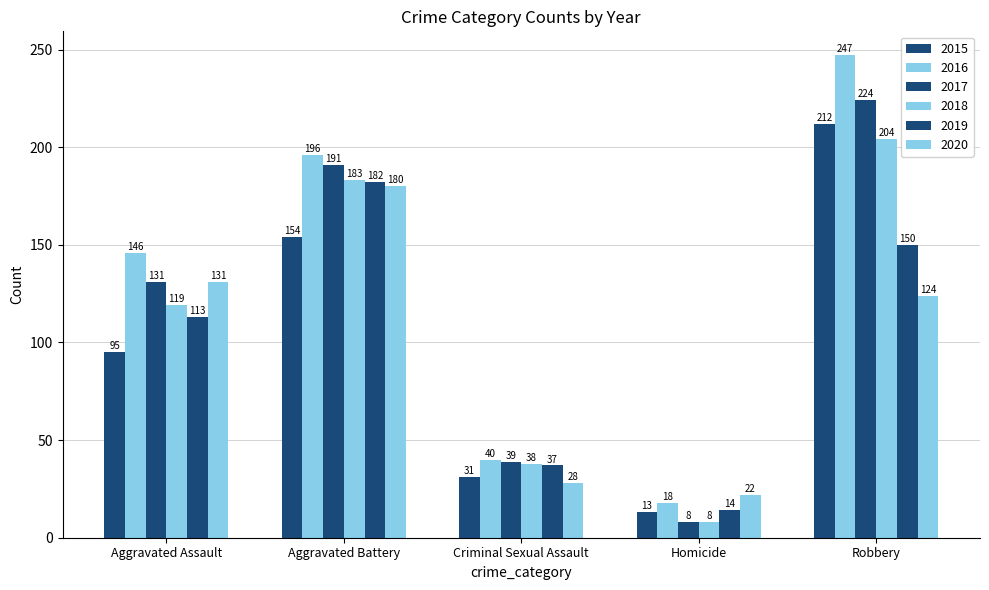

What is the average value of the 2020 series?

97